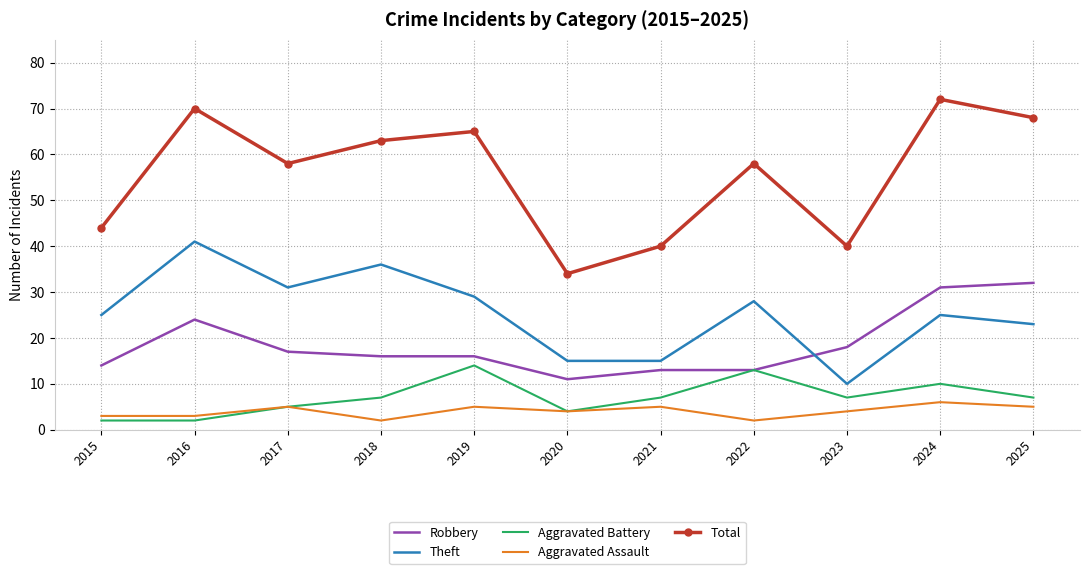

At which label does Total reach its peak?

2024